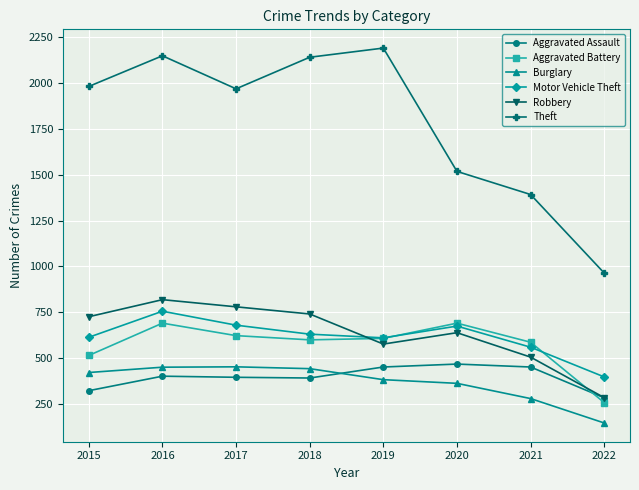

True or false: Burglary and Theft intersect in this chart.

False